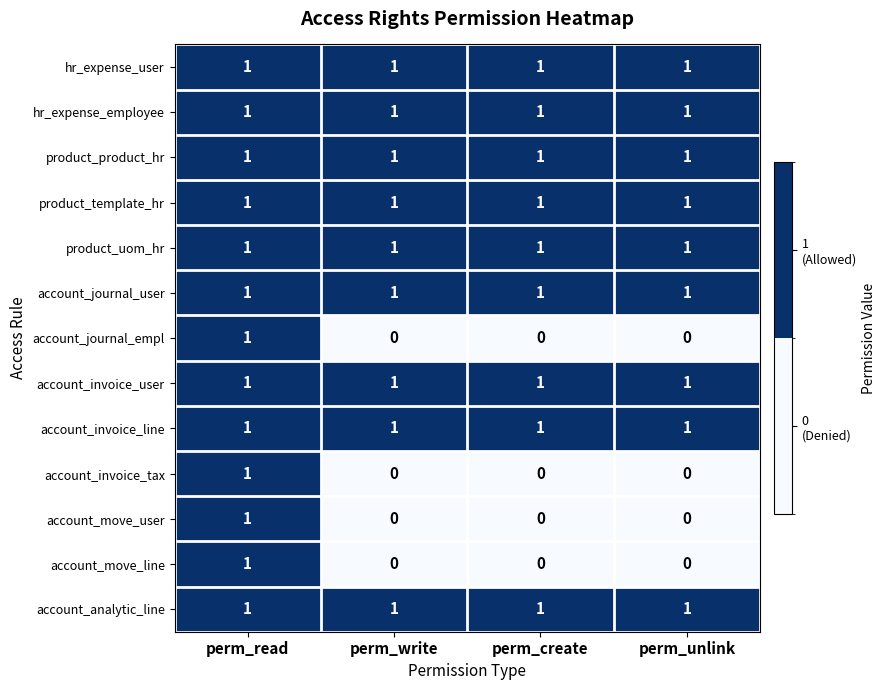

What is the sum of all product_template_hr values?

4